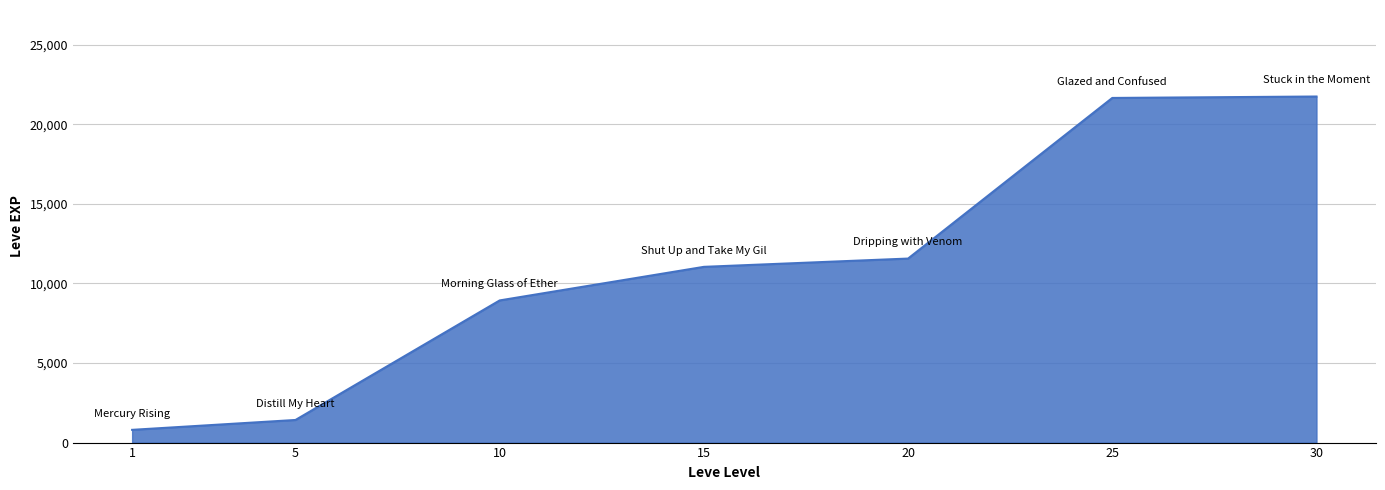

What is the difference between the second highest and second lowest values?

20230